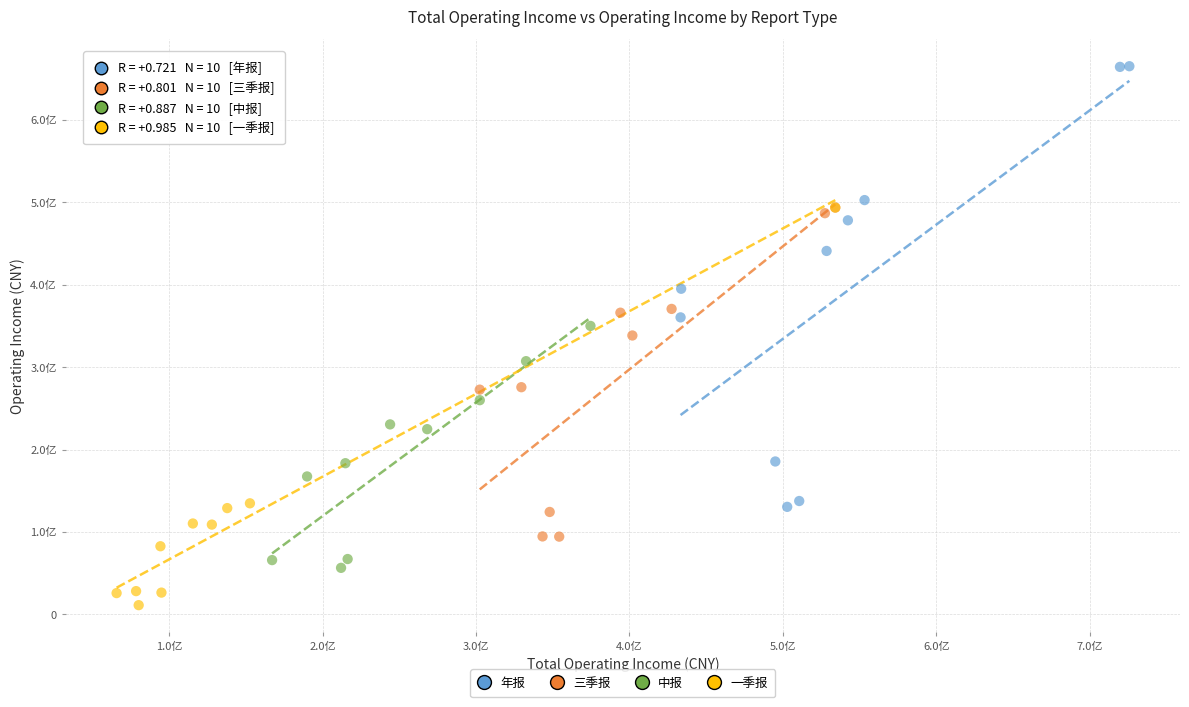

Which series has the largest Y range (max minus min)?

年报